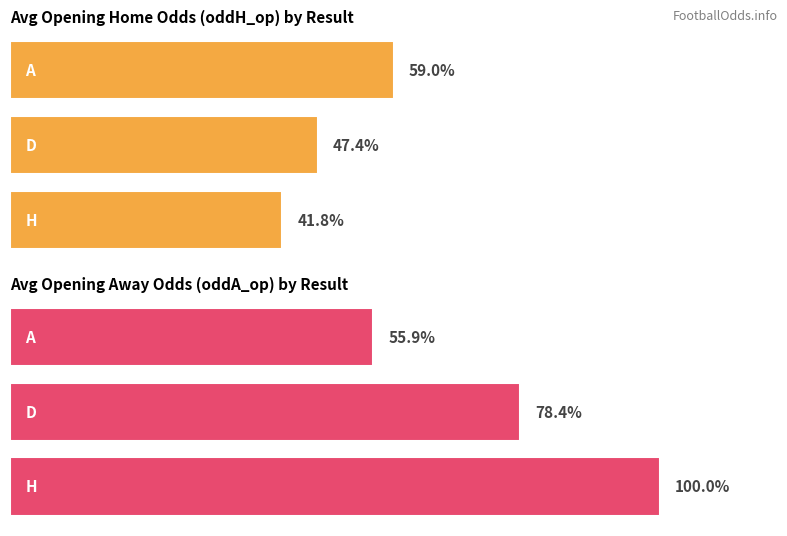

Does the chart contain any negative values?

No